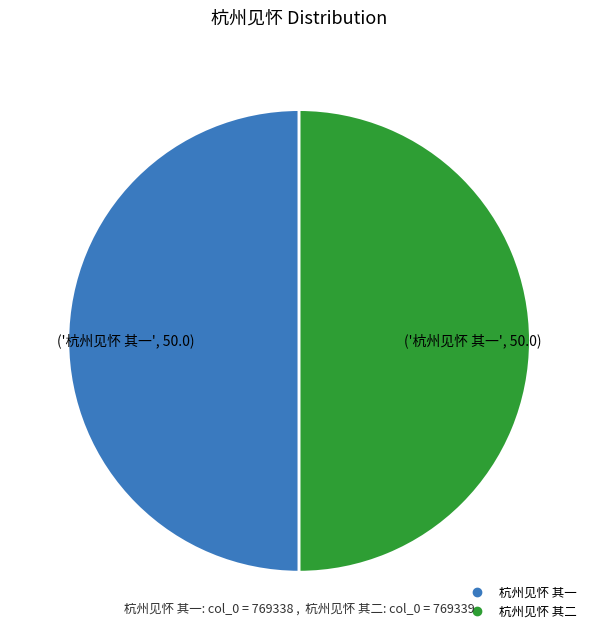

The 杭州见怀 其一 slice represents 50% of the pie. True or false?

True